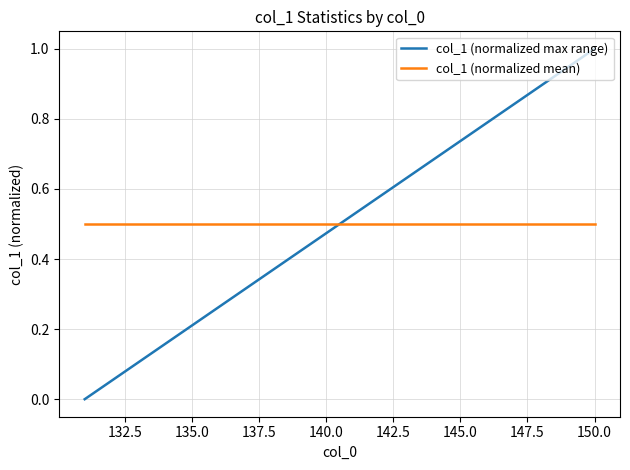

Rank the series by their maximum value, from lowest to highest.

col_1 (normalized mean), col_1 (normalized max range)